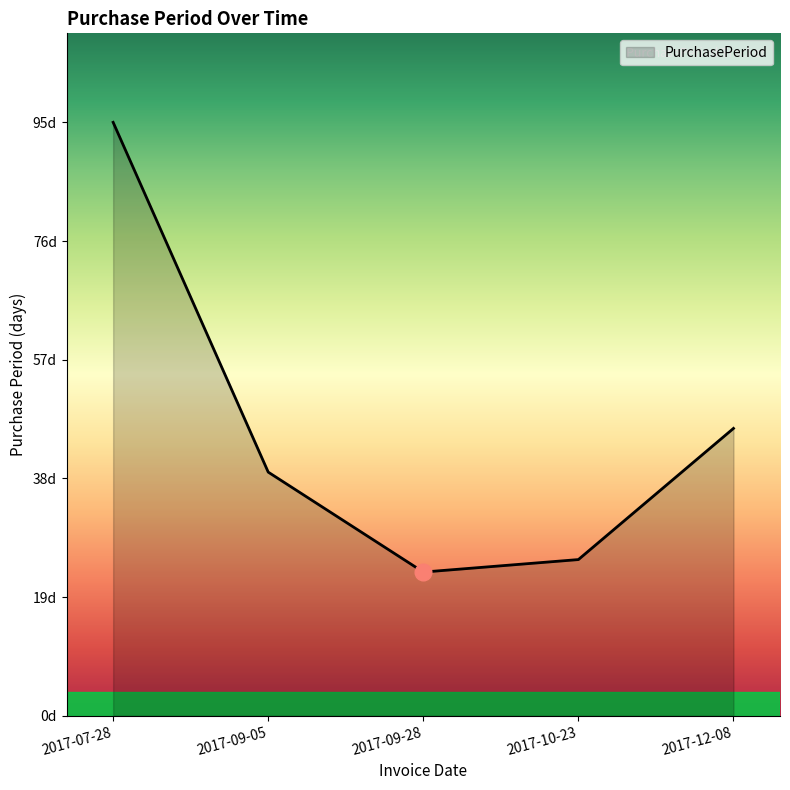

Reading left to right, what are all the values shown in this chart?

2017-07-28=95	2017-09-05=39	2017-09-28=23	2017-10-23=25	2017-12-08=46